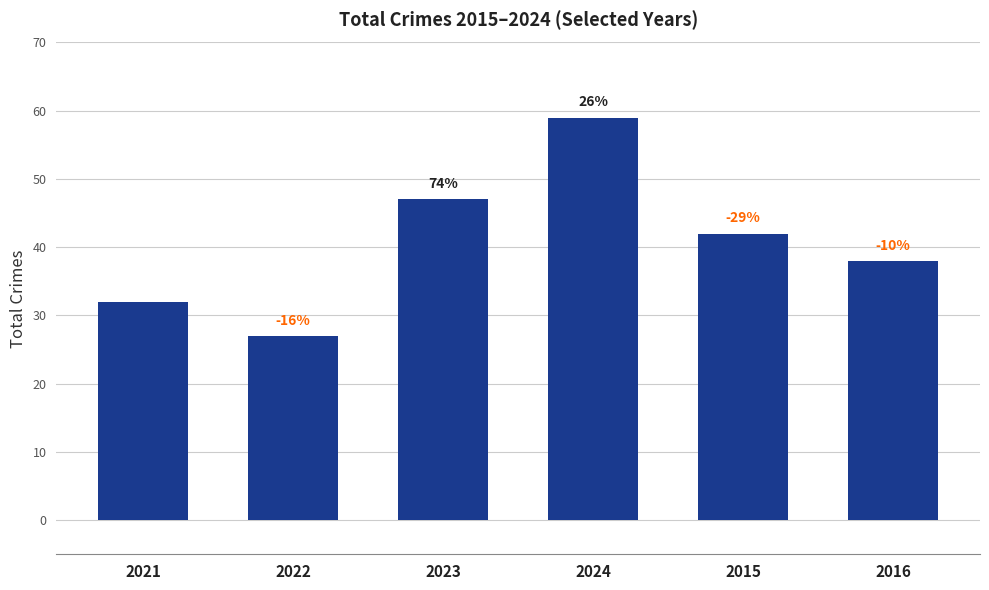

What is the change in value from 2015 to 2016?

-4